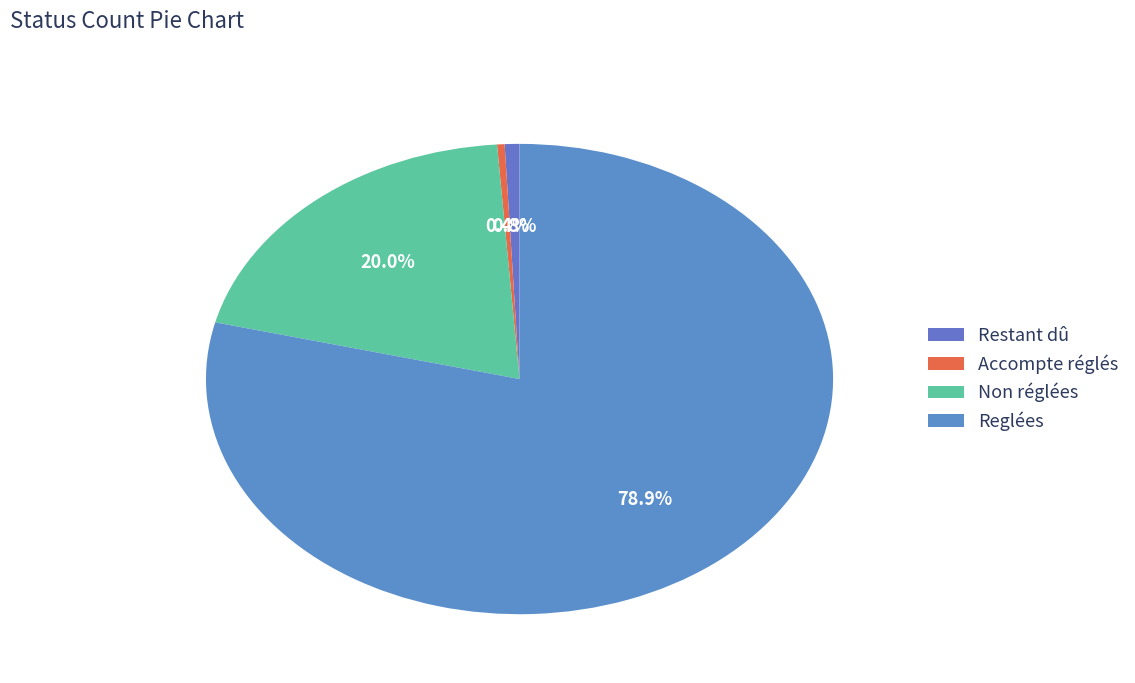

To the nearest percent, what is the combined percentage of Non réglées and Reglées?

99%